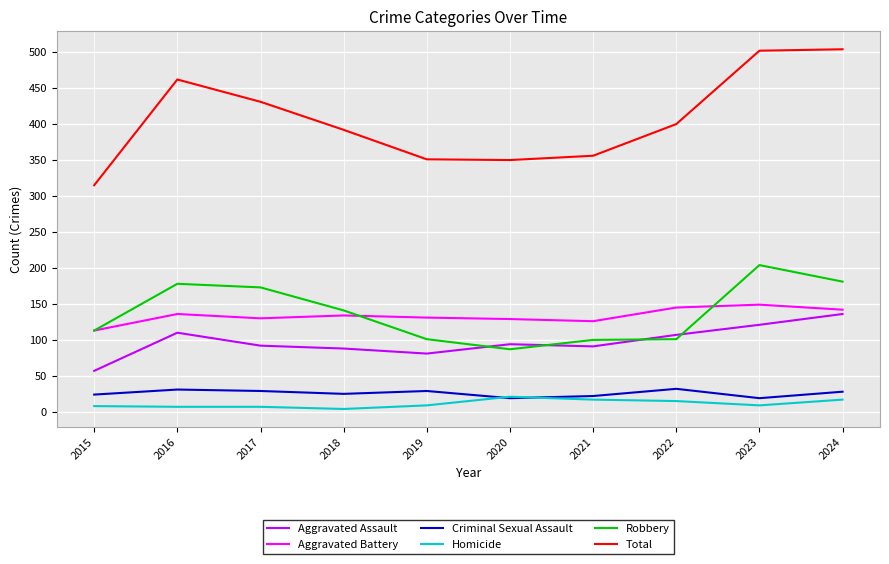

True or false: Total and Aggravated Assault intersect in this chart.

False